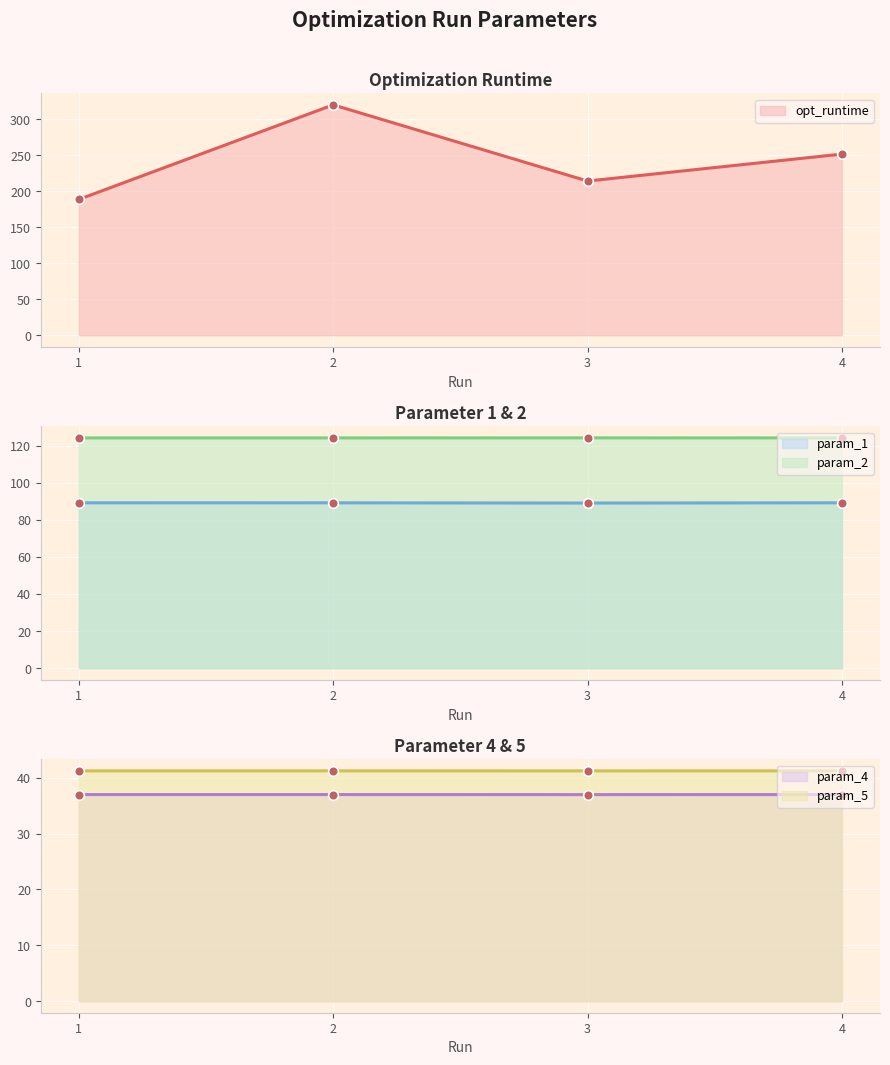

Which series has the largest total across all categories?

opt_runtime